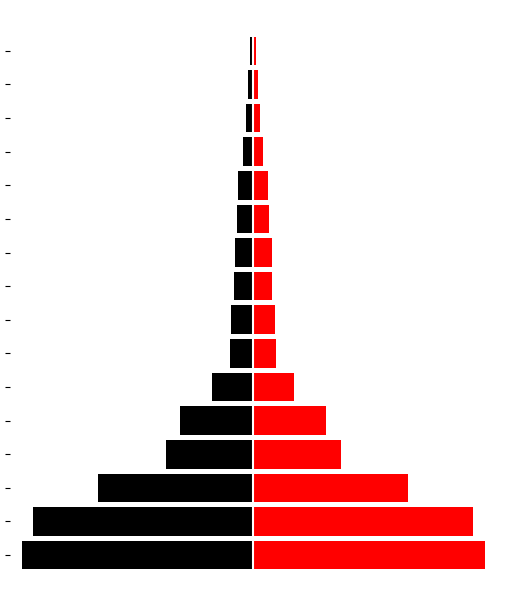

What is the approximate value of col_1 (left) at 14?

-4.5